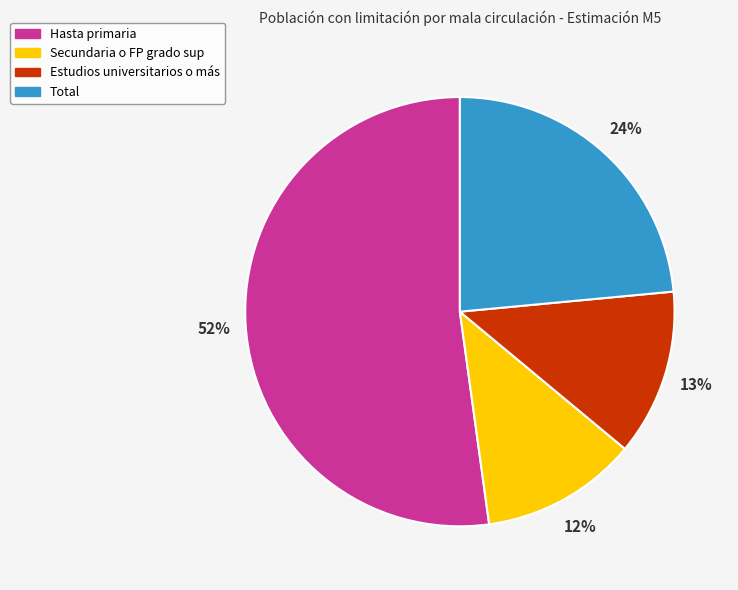

The Hasta primaria slice represents 52% of the pie. True or false?

True